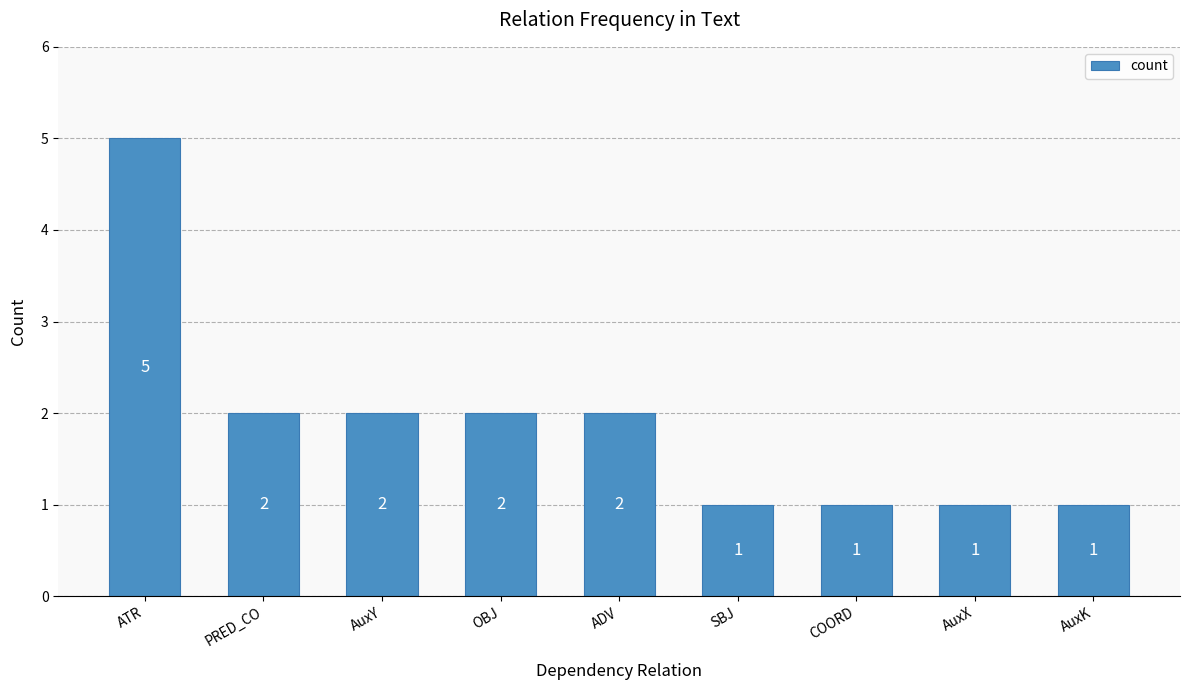

Does the chart contain stacked bars?

No